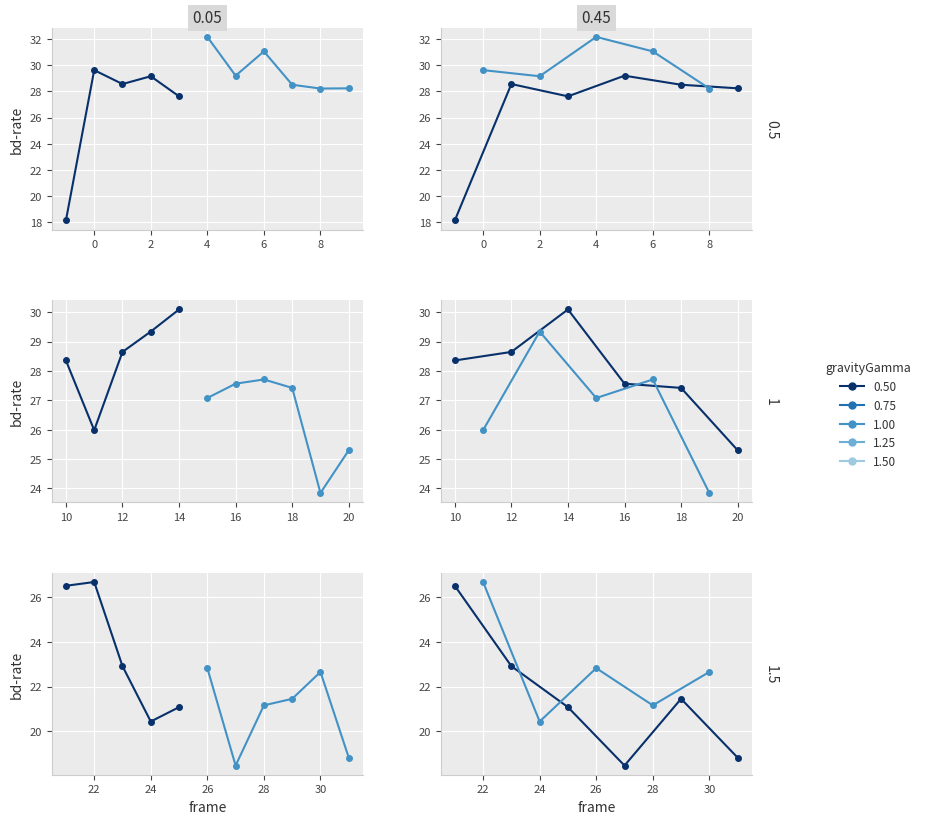

Which has a higher value, 29 or 2?

2